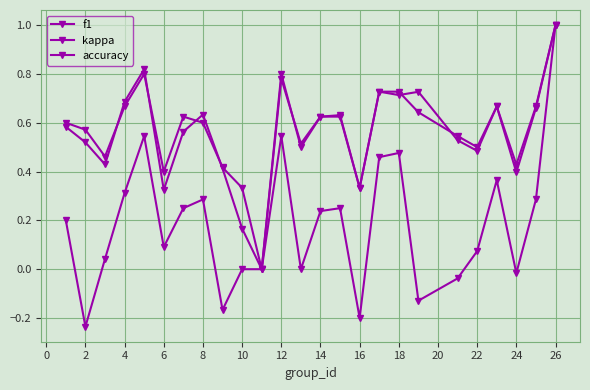

True or false: accuracy has more than 0 points higher than both neighbors.

True